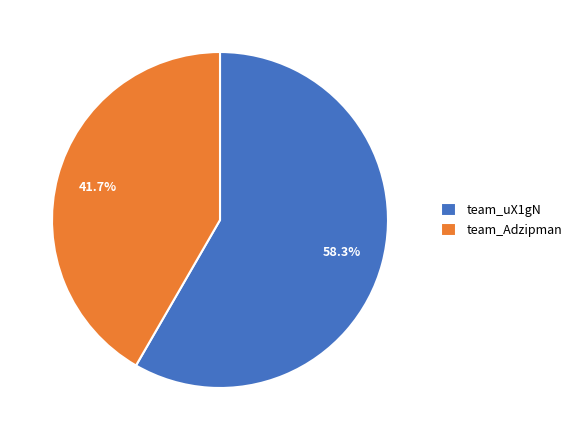

Which slice is the smallest?

team_Adzipman